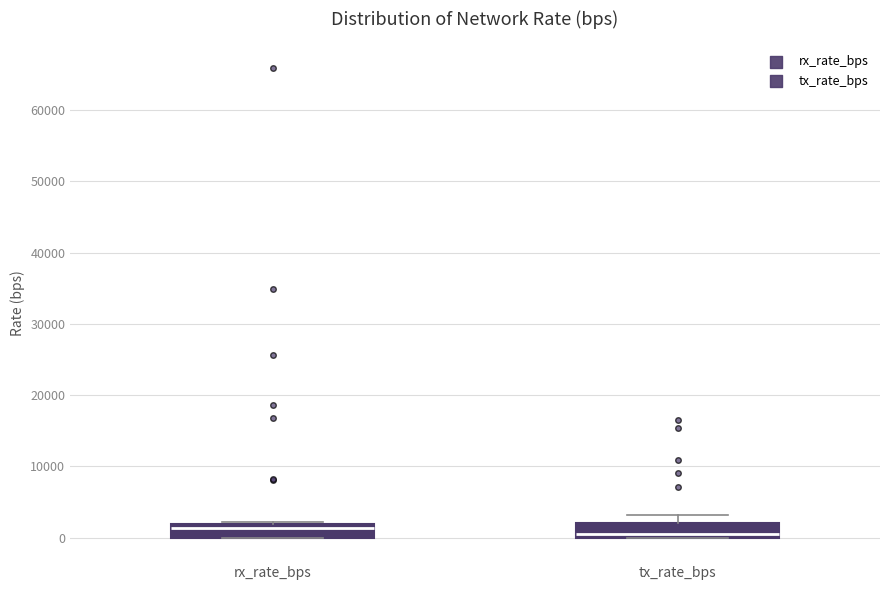

Reading left to right, transcribe this box plot: for each box, give where its median line is, the range the box spans, and where its two whiskers end, as read against the y-axis. The values are not printed on the chart, so give them approximately, as read against the axis.

rx_rate_bps: median 1000, box 0 to 2000, whiskers 0 to 2000
tx_rate_bps: median 1000, box 0 to 2000, whiskers 0 to 3000